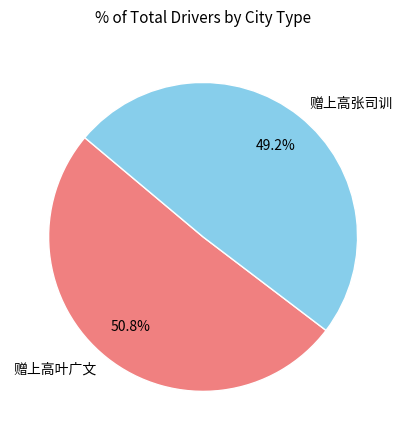

How many segments does this pie chart have?

2